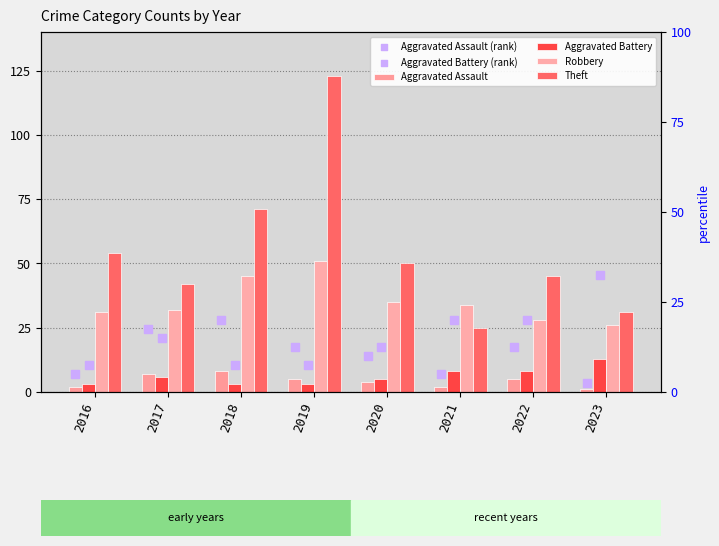

Is the value of Theft at 2022 greater than the value of Aggravated Assault (rank) at 2022?

Yes